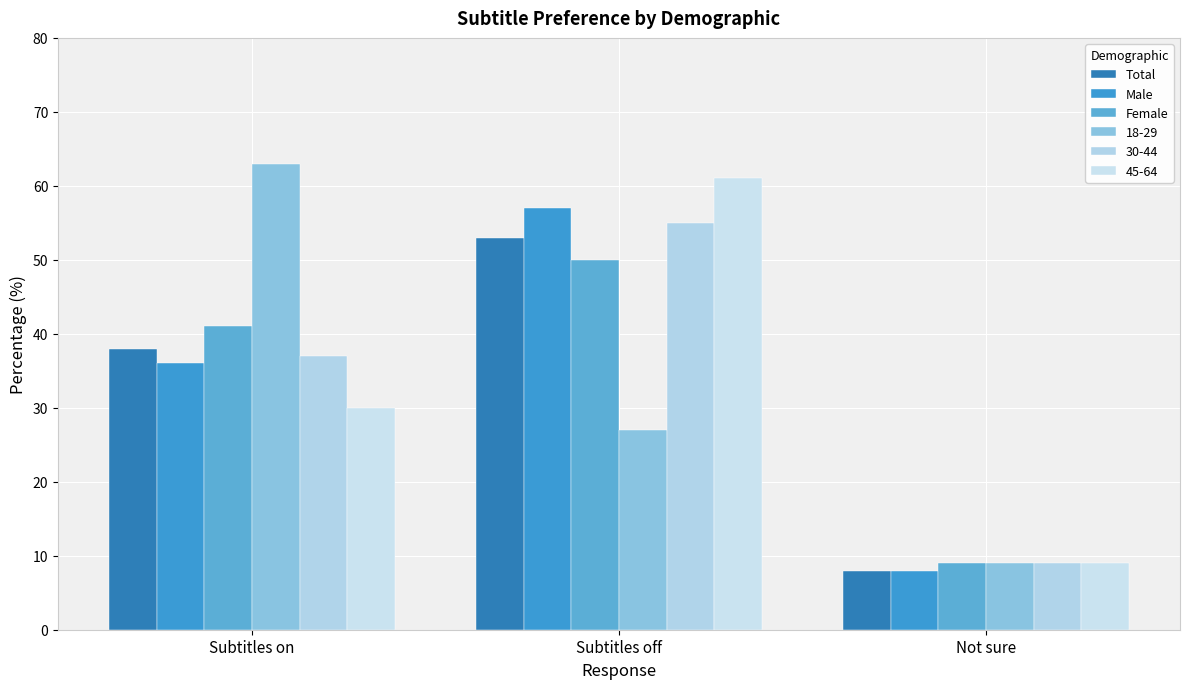

What is the sum of all Male values?

101